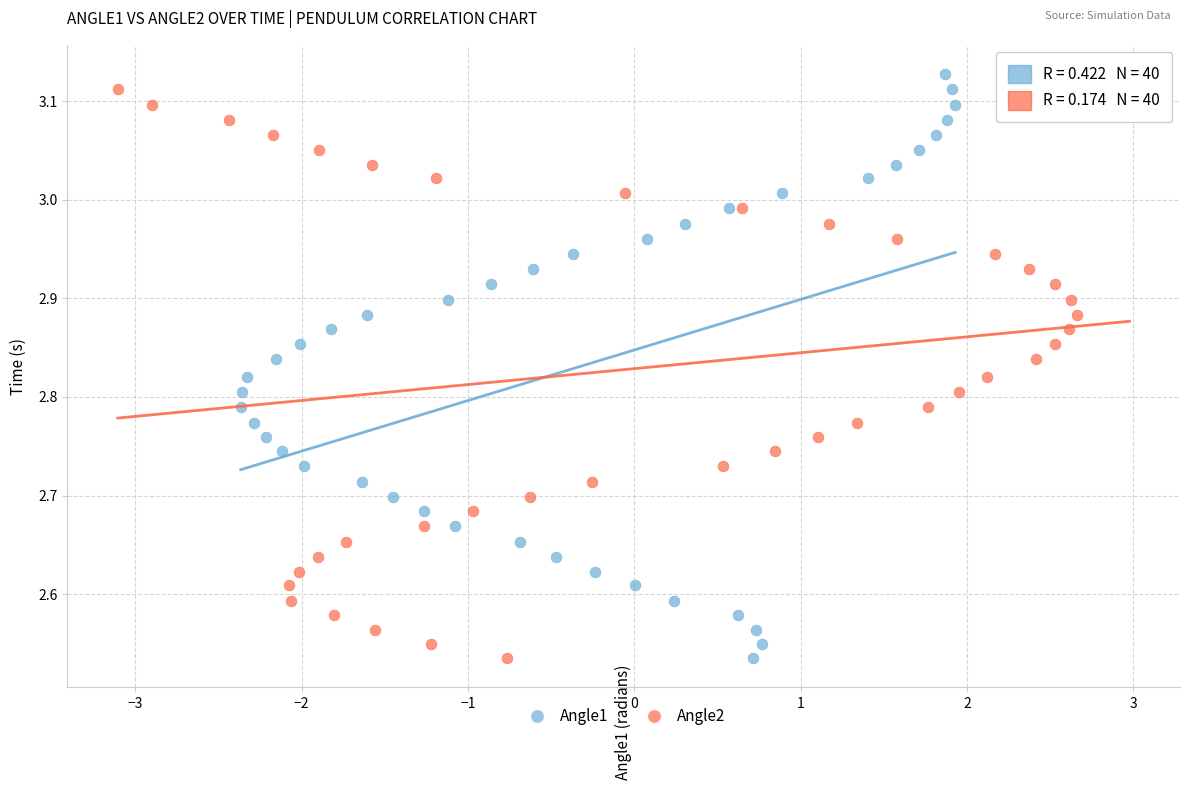

What are all the series names shown in the legend?

Angle1, Angle2